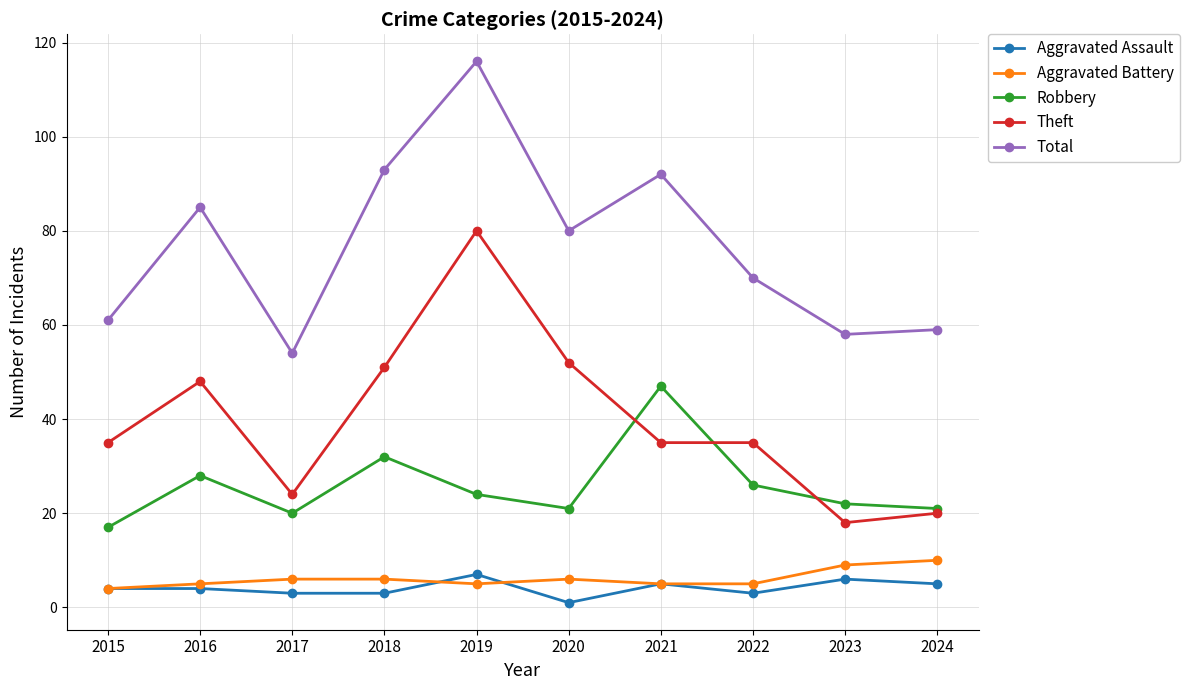

What is the value of the Robbery point at the 3rd from the left?

20